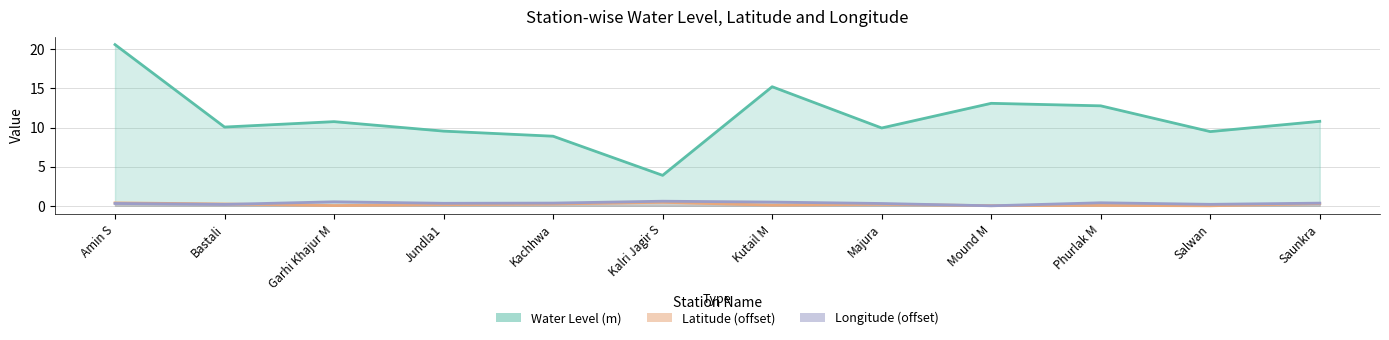

What is the label of the 5th point from the right?

Majura